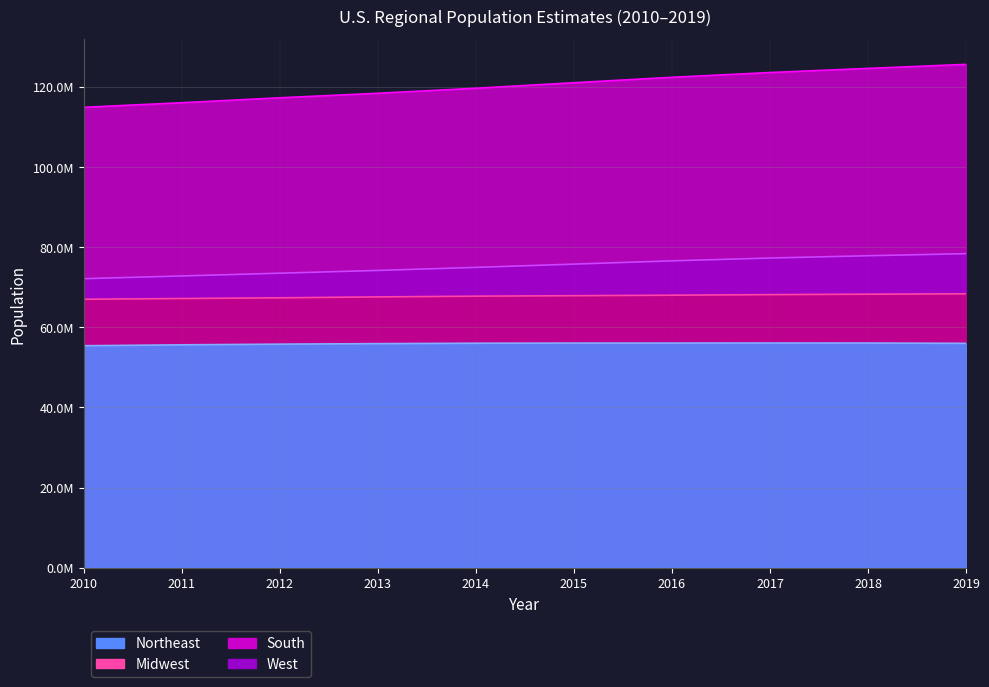

What is the difference between the maximum and minimum values in the Northeast series?

679106